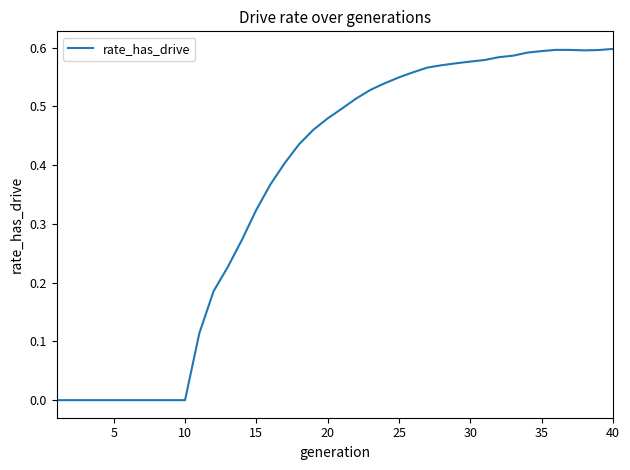

How many interior local peaks (higher than both neighbors) does the data have?

1